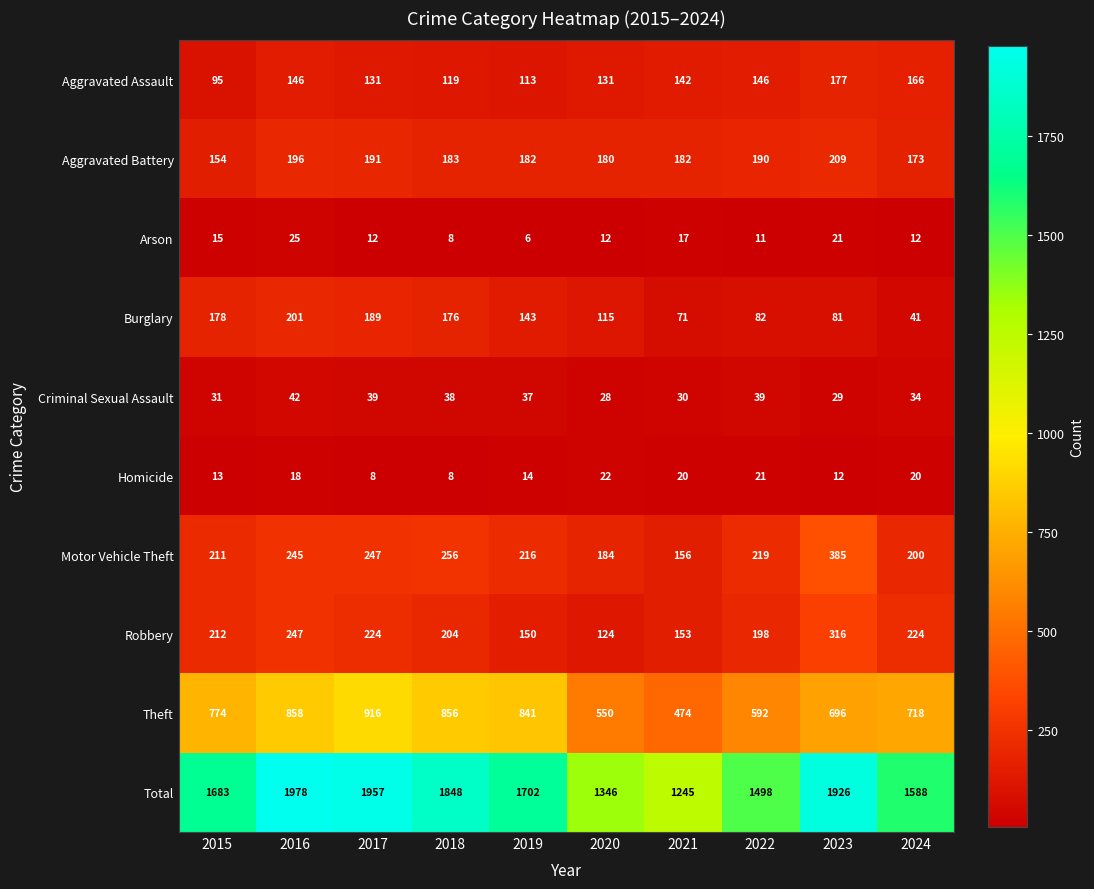

What is the difference between the second highest and second lowest values in the Robbery series?

97